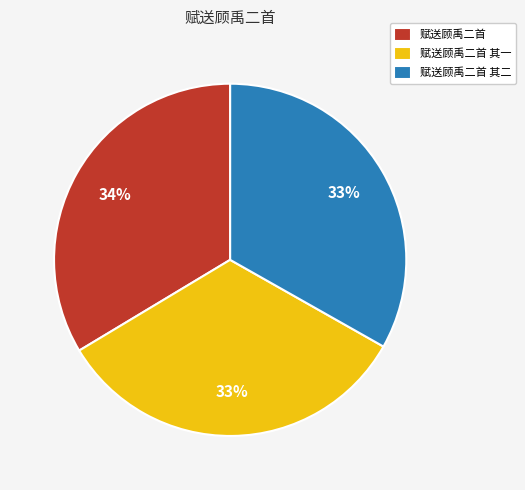

Approximately how many times larger is the value at 赋送顾禹二首 compared to 赋送顾禹二首 其一?

1.0